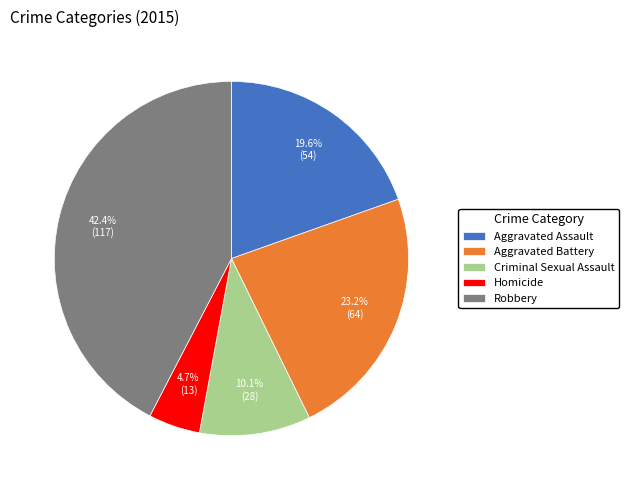

What is the smallest slice in the pie chart?

Homicide